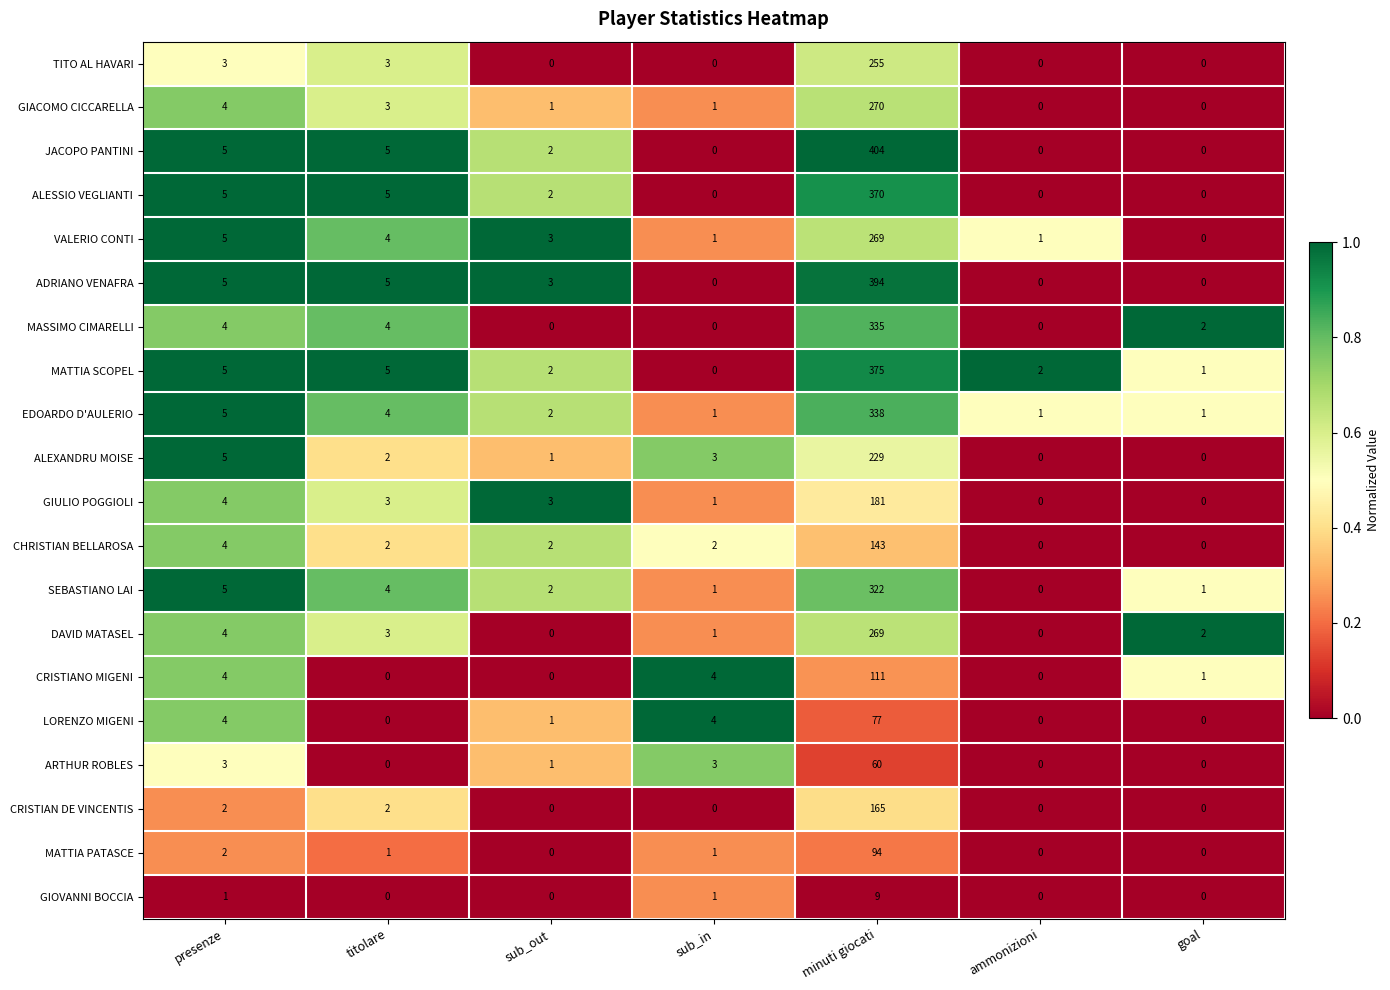

At which label is EDOARDO D'AULERIO closest to 169?

presenze